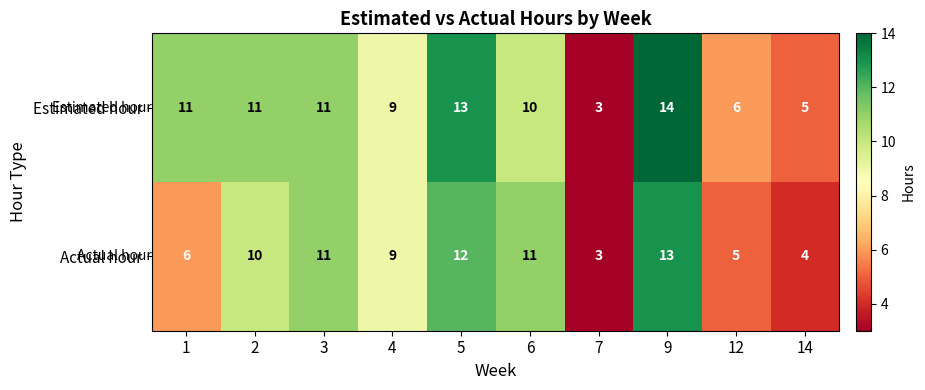

What is the average value of the Estimated hour series?

9